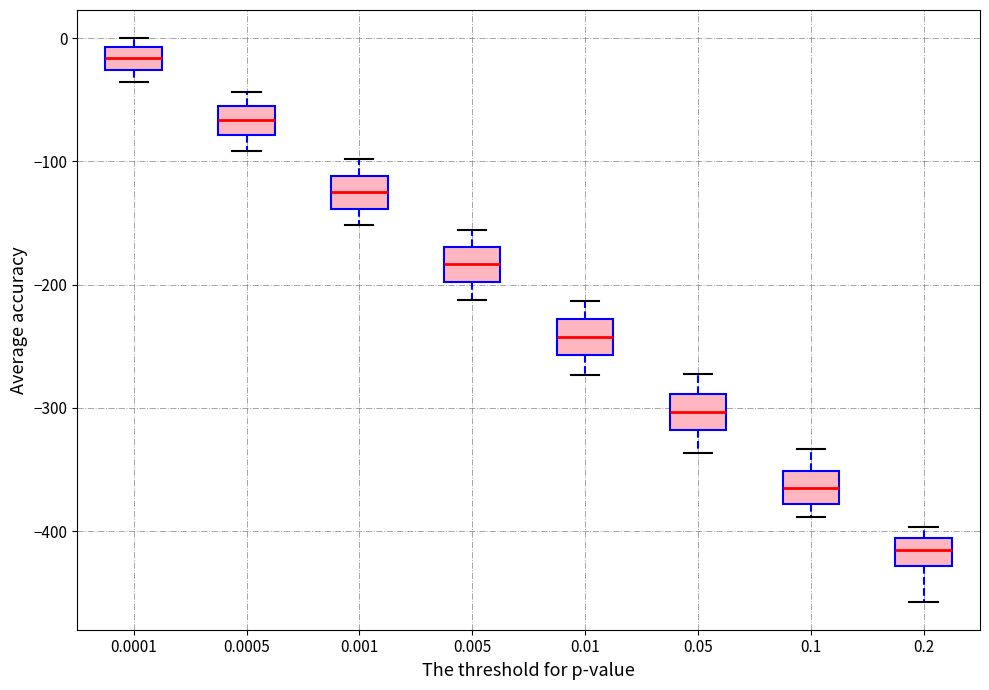

Reading left to right, transcribe this box plot: for each box, give where its median line is, the range the box spans, and where its two whiskers end, as read against the y-axis. The values are not printed on the chart, so give them approximately, as read against the axis.

0.0001: median -20, box -30 to -10, whiskers -40 to 0
0.0005: median -70, box -80 to -60, whiskers -90 to -40
0.001: median -120, box -140 to -110, whiskers -150 to -100
0.005: median -180, box -200 to -170, whiskers -210 to -160
0.01: median -240, box -260 to -230, whiskers -270 to -210
0.05: median -300, box -320 to -290, whiskers -340 to -270
0.1: median -360, box -380 to -350, whiskers -390 to -330
0.2: median -420, box -430 to -410, whiskers -460 to -400